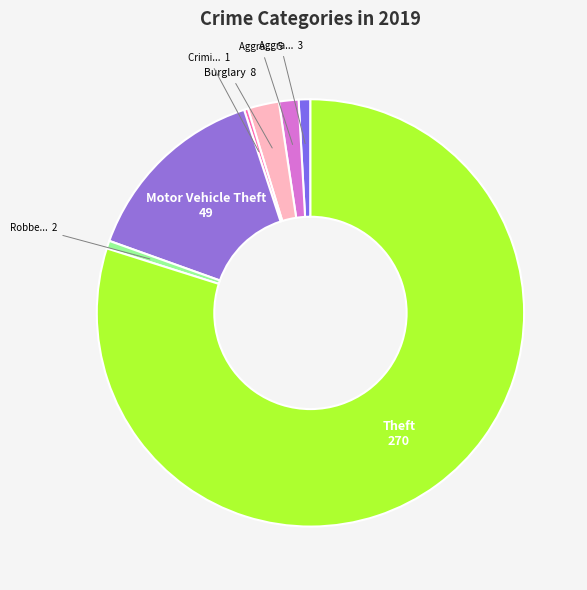

Is there a majority slice in this chart?

Yes